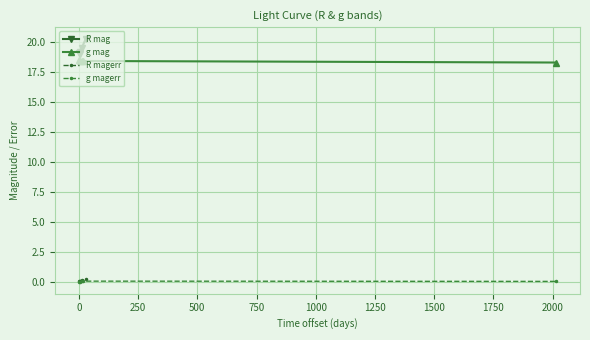

What is the value of the R mag point at the 4th from the left?

19.5